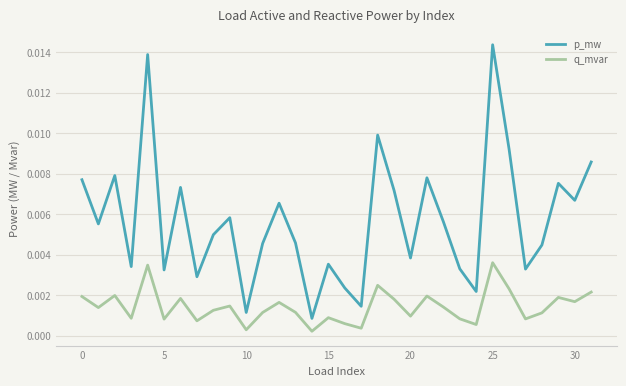

Which series has the largest total across all categories?

p_mw